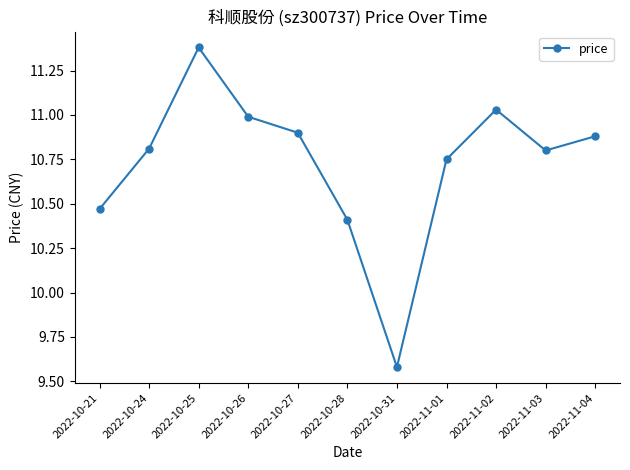

Where does the data first go above 10?

2022-10-21